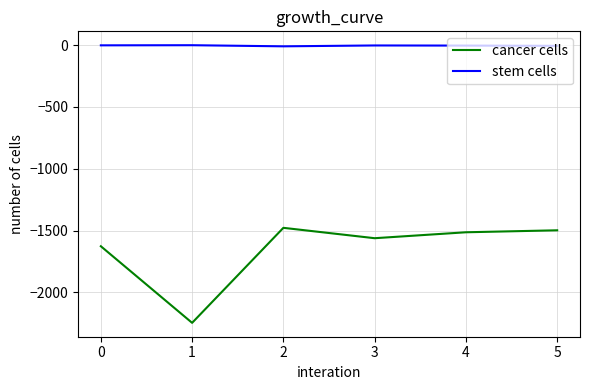

Is the value of stem cells at 2 greater than the value of cancer cells at 3?

Yes